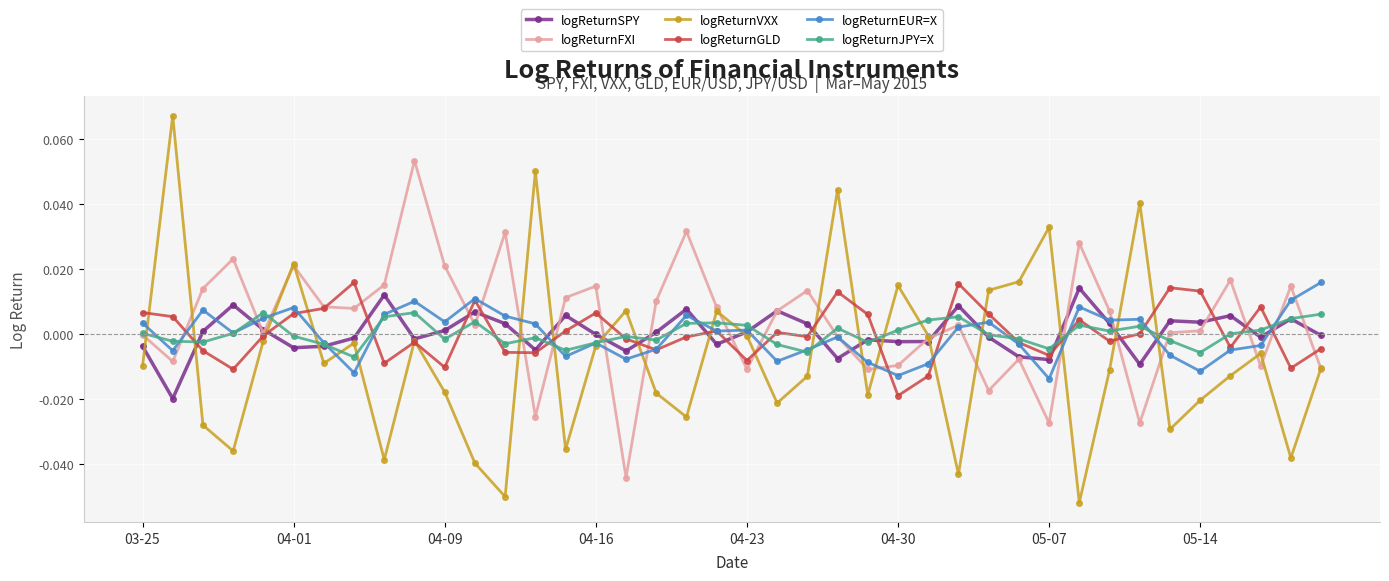

Which series ends up on top after the final intersection of logReturnVXX and logReturnSPY?

logReturnSPY